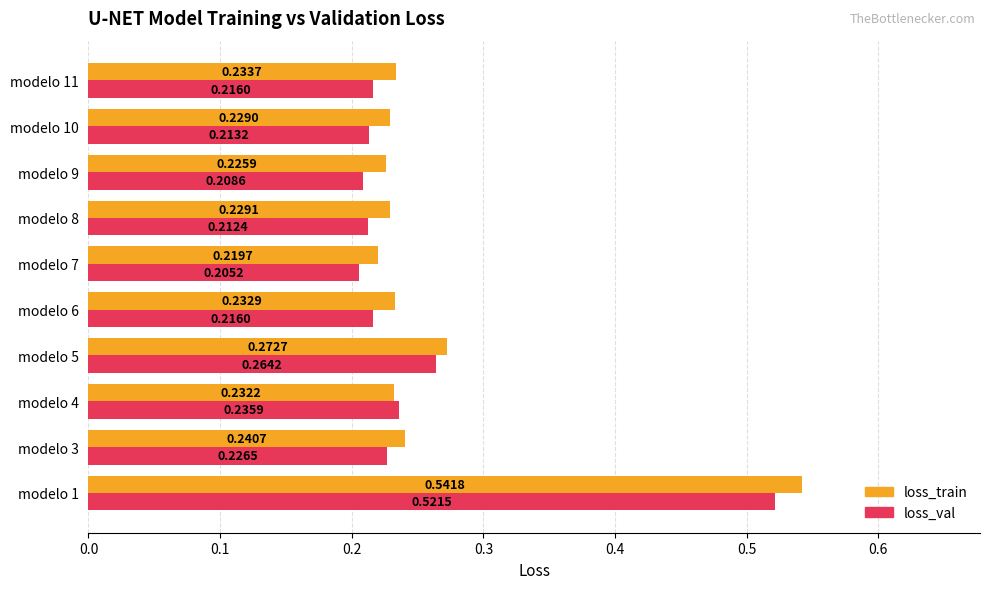

Between modelo 5 and modelo 6, which series saw the biggest shift?

loss_val